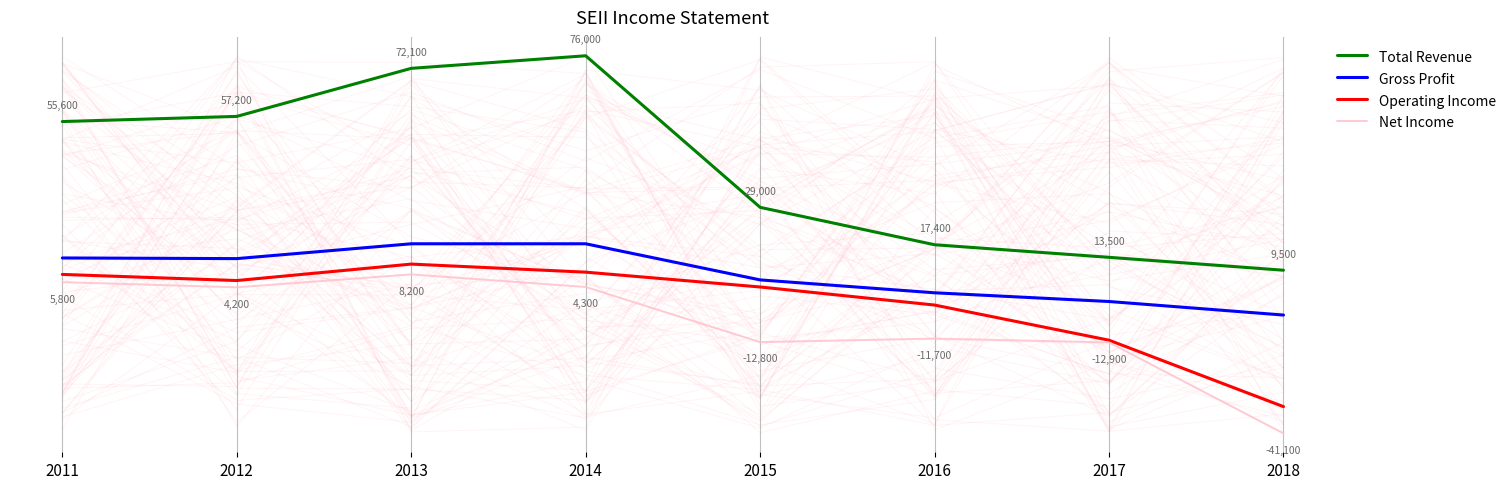

What is the smallest value displayed?

-41100